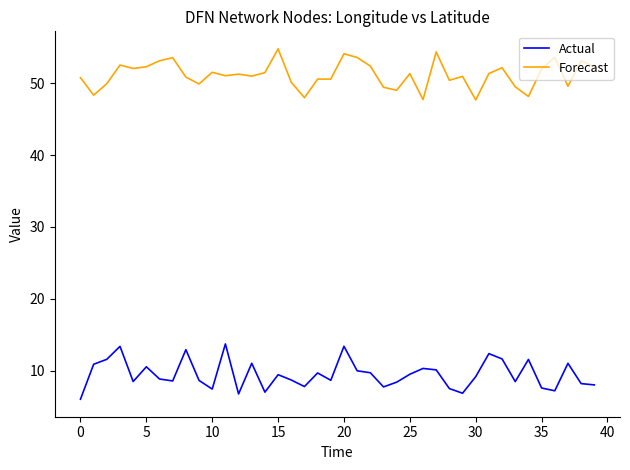

Rank the series by their maximum value, from lowest to highest.

Actual, Forecast